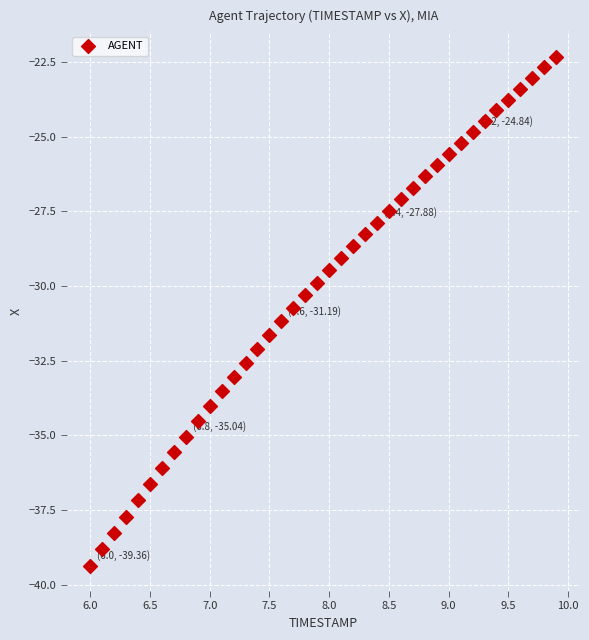

What is the range of Y values (max minus min)?

17.0